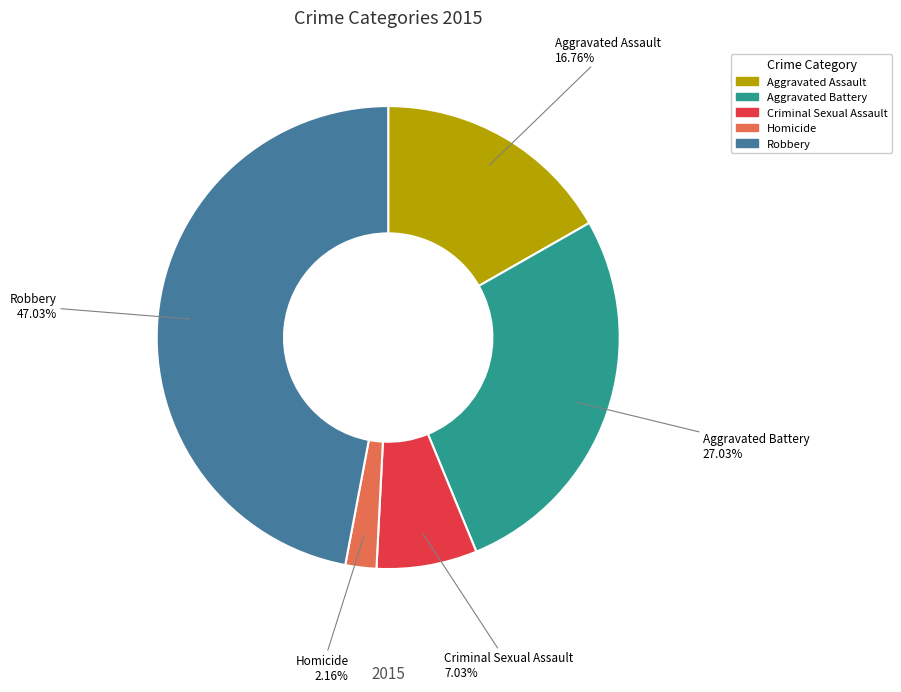

What is the largest slice in the pie chart?

Robbery